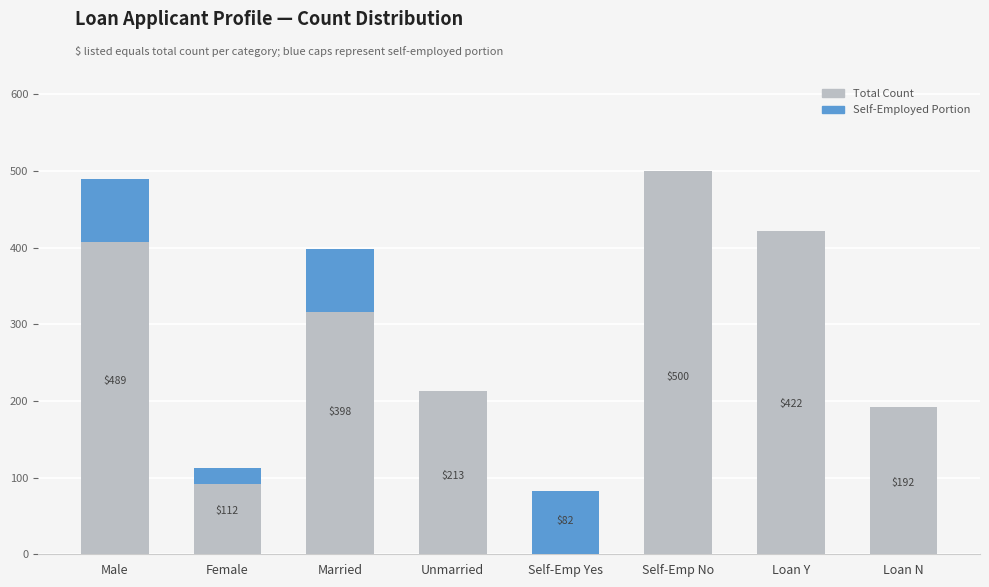

At Self-Emp No, list the series in order from largest to smallest.

Total Count, Self-Employed Portion